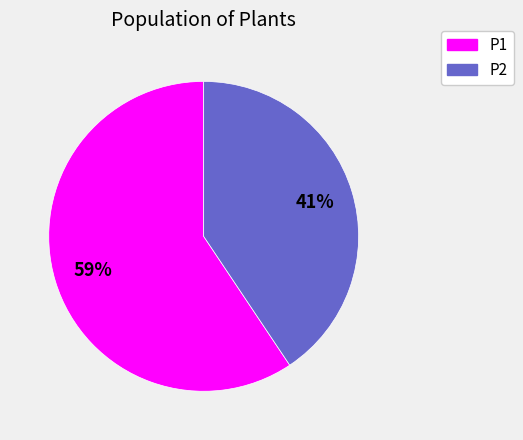

Does P2 account for over 50% of the chart?

No